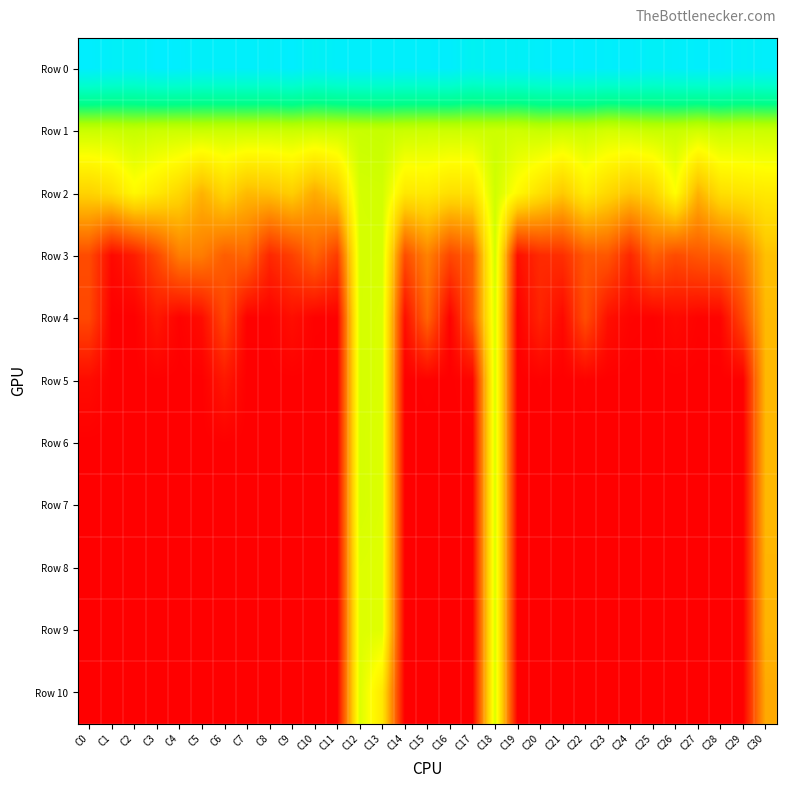

Which has a higher value, C8 or C16?

C16